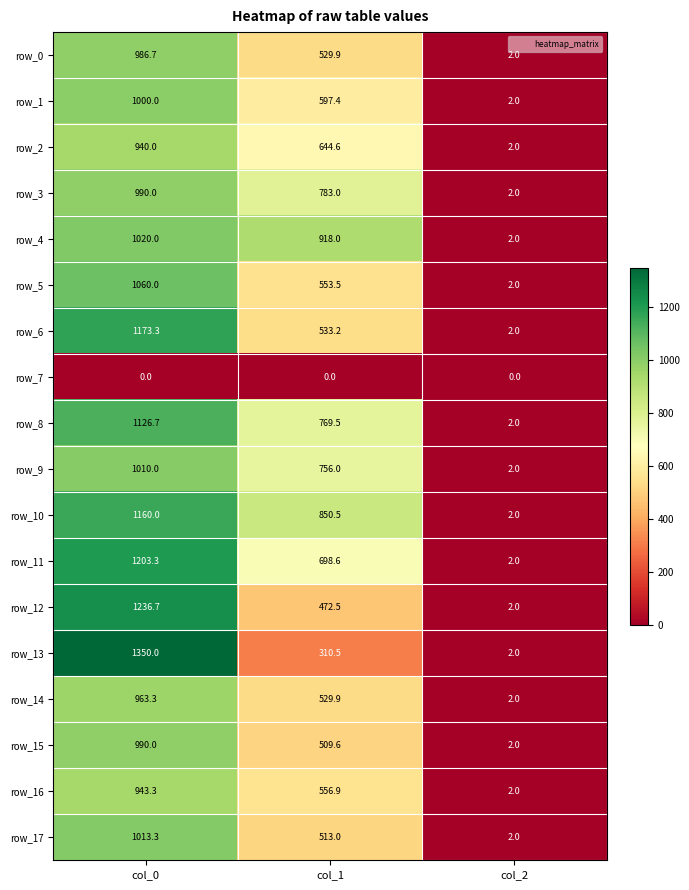

Reading right to left, what are all the values shown in this chart?

row_0: 2.0	529.9	986.7
row_1: 2.0	597.4	1000.0
row_2: 2.0	644.6	940.0
row_3: 2.0	783.0	990.0
row_4: 2.0	918.0	1020.0
row_5: 2.0	553.5	1060.0
row_6: 2.0	533.2	1173.3
row_7: 0.0	0.0	0.0
row_8: 2.0	769.5	1126.7
row_9: 2.0	756.0	1010.0
row_10: 2.0	850.5	1160.0
row_11: 2.0	698.6	1203.3
row_12: 2.0	472.5	1236.7
row_13: 2.0	310.5	1350.0
row_14: 2.0	529.9	963.3
row_15: 2.0	509.6	990.0
row_16: 2.0	556.9	943.3
row_17: 2.0	513.0	1013.3